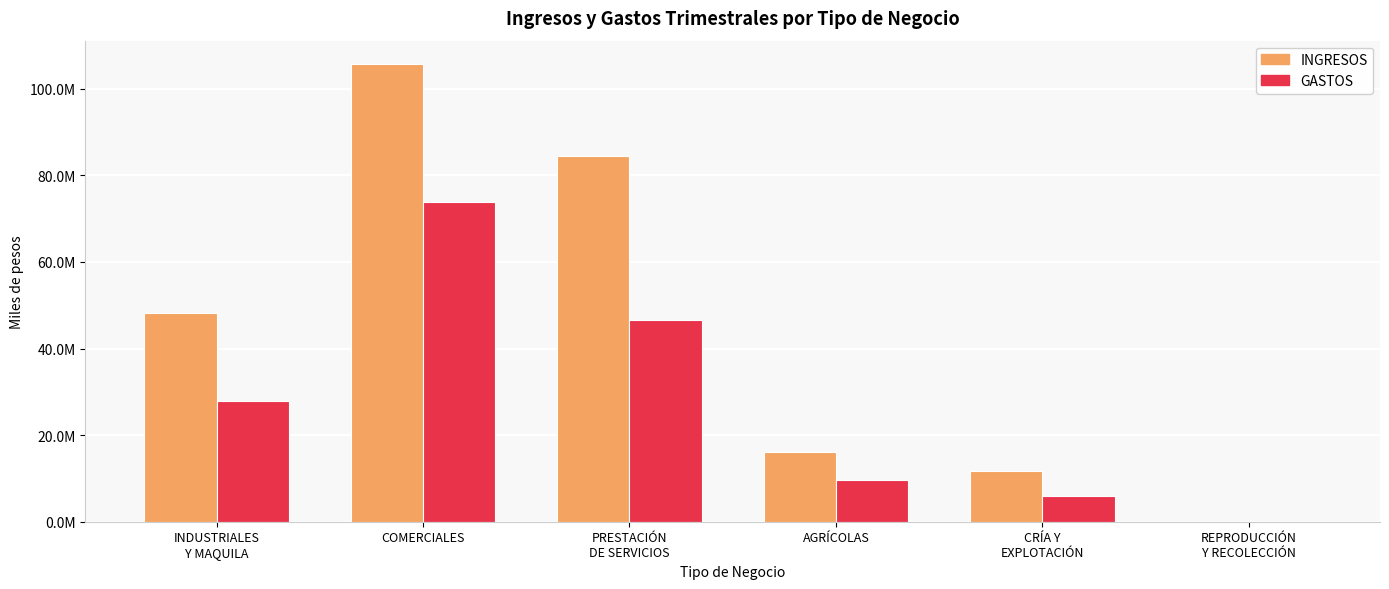

Are the bars grouped side by side (vs. stacked)?

Yes